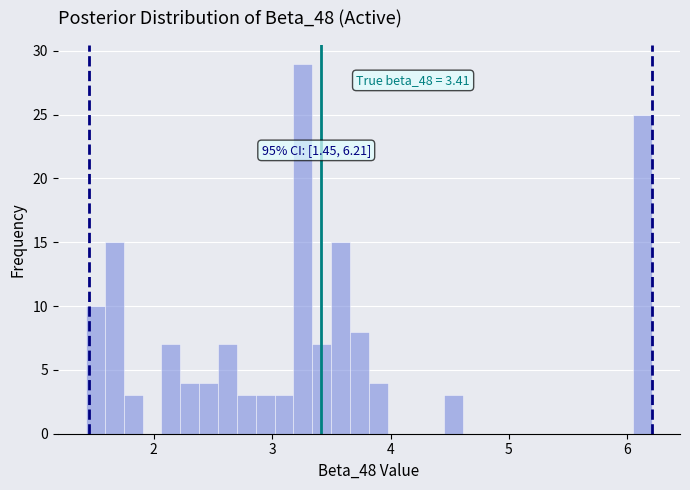

Around what value on the x-axis is the tallest bar? Give the approximate position of its centre, as read against the axis.

3.3